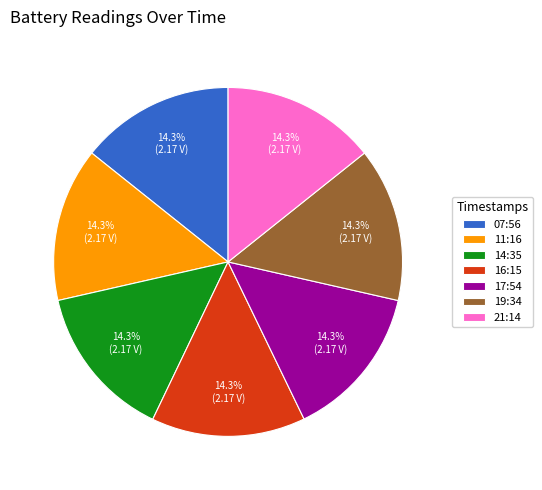

What percentage is NOT represented by 14:35?

85.7%